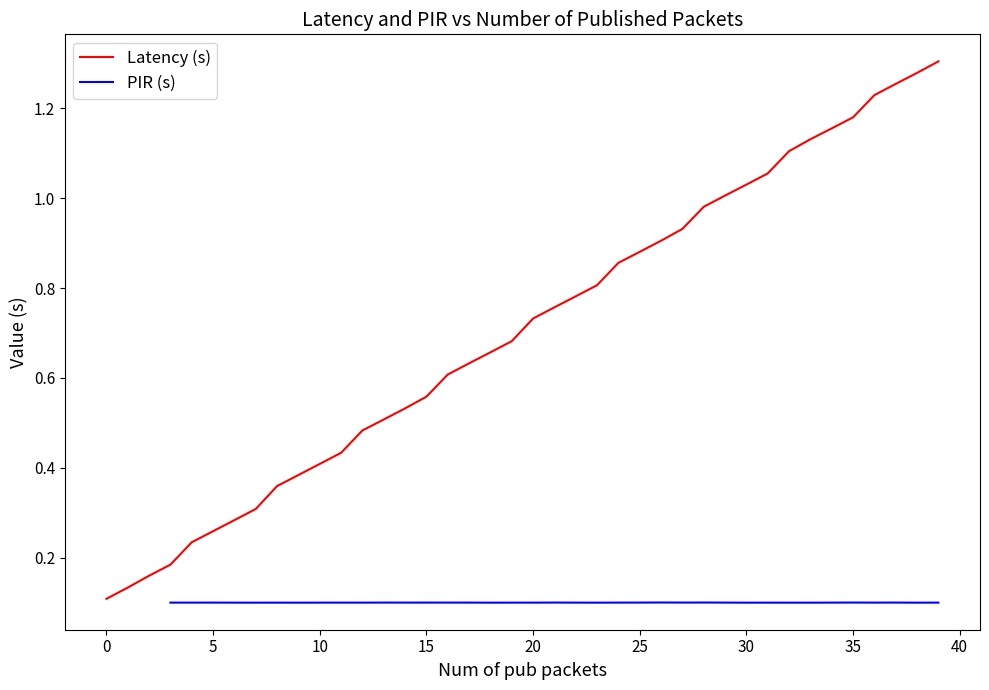

Reading left to right, transcribe all the data shown in this chart.

0.1	0.1	0.2	0.2	0.2	0.3	0.3	0.3	0.4	0.4	0.4	0.4	0.5	0.5	0.5	0.6	0.6	0.6	0.7	0.7	0.7	0.8	0.8	0.8	0.9	0.9	0.9	0.9	1.0	1.0	1.0	1.1	1.1	1.1	1.2	1.2	1.2	1.3	1.3	1.3